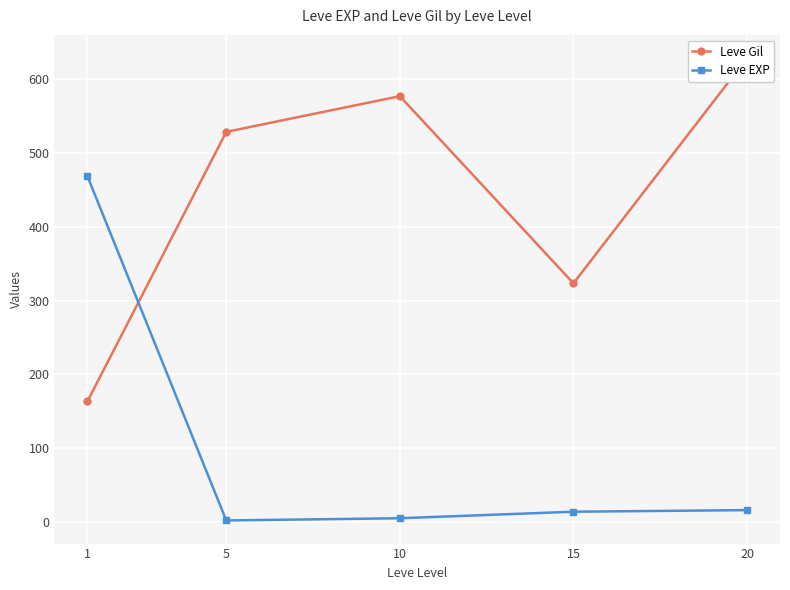

At which category does the chart reach its minimum across all series?

5